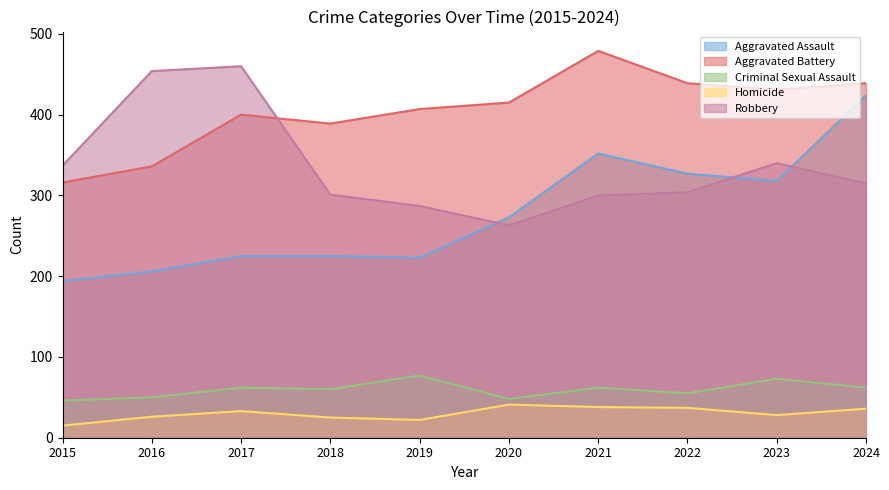

Reading left to right, list all the values displayed in this chart.

Aggravated Assault: 2015=194	2016=206	2017=225	2018=225	2019=223	2020=273	2021=352	2022=327	2023=318	2024=424
Aggravated Battery: 2015=316	2016=336	2017=400	2018=389	2019=407	2020=415	2021=479	2022=439	2023=431	2024=439
Criminal Sexual Assault: 2015=46	2016=50	2017=62	2018=60	2019=77	2020=48	2021=62	2022=55	2023=73	2024=62
Homicide: 2015=15	2016=26	2017=33	2018=25	2019=22	2020=41	2021=38	2022=37	2023=28	2024=36
Robbery: 2015=337	2016=454	2017=460	2018=301	2019=287	2020=263	2021=300	2022=304	2023=340	2024=315